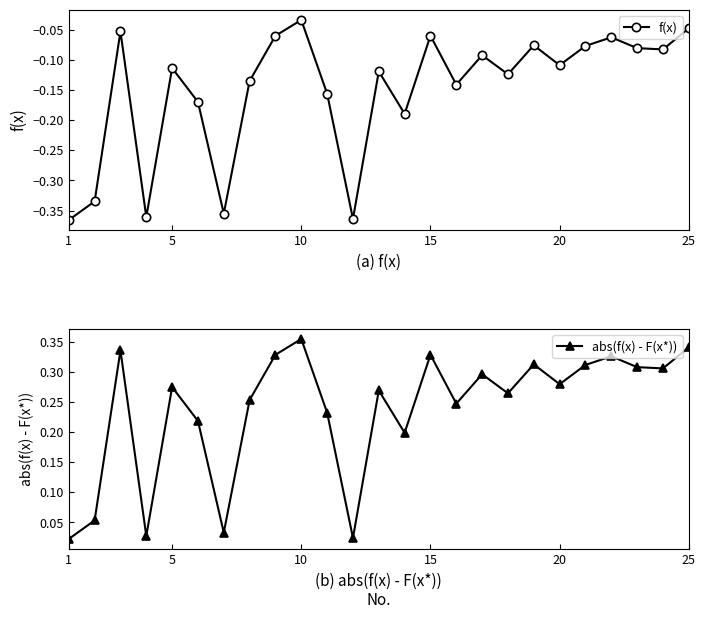

Reading left to right, extract all data points from this chart.

f(x): -0.4	-0.3	-0.1	-0.4	-0.1	-0.2	-0.4	-0.1	-0.1	-0.0	-0.2	-0.4	-0.1	-0.2	-0.1	-0.1	-0.1	-0.1	-0.1	-0.1	-0.1	-0.1	-0.1	-0.1	-0.0
abs(f(x) - F(x*)): 0.0	0.1	0.3	0.0	0.3	0.2	0.0	0.3	0.3	0.4	0.2	0.0	0.3	0.2	0.3	0.2	0.3	0.3	0.3	0.3	0.3	0.3	0.3	0.3	0.3